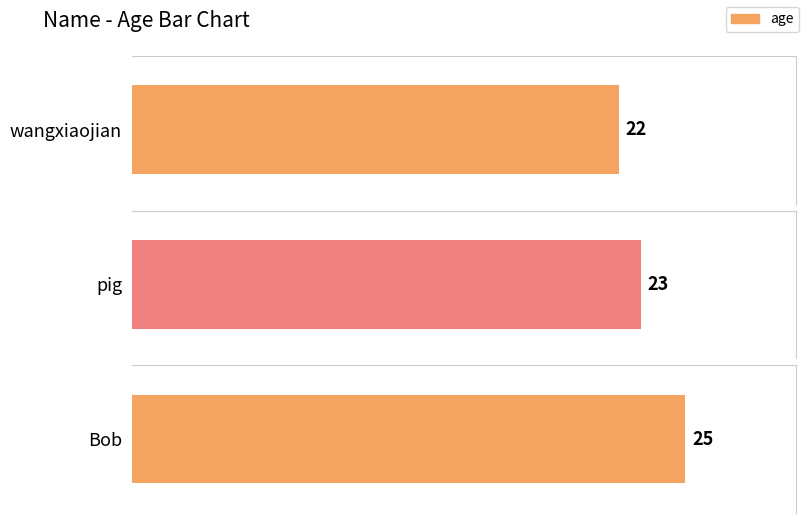

Reading left to right, list all the values displayed in this chart.

22	23	25